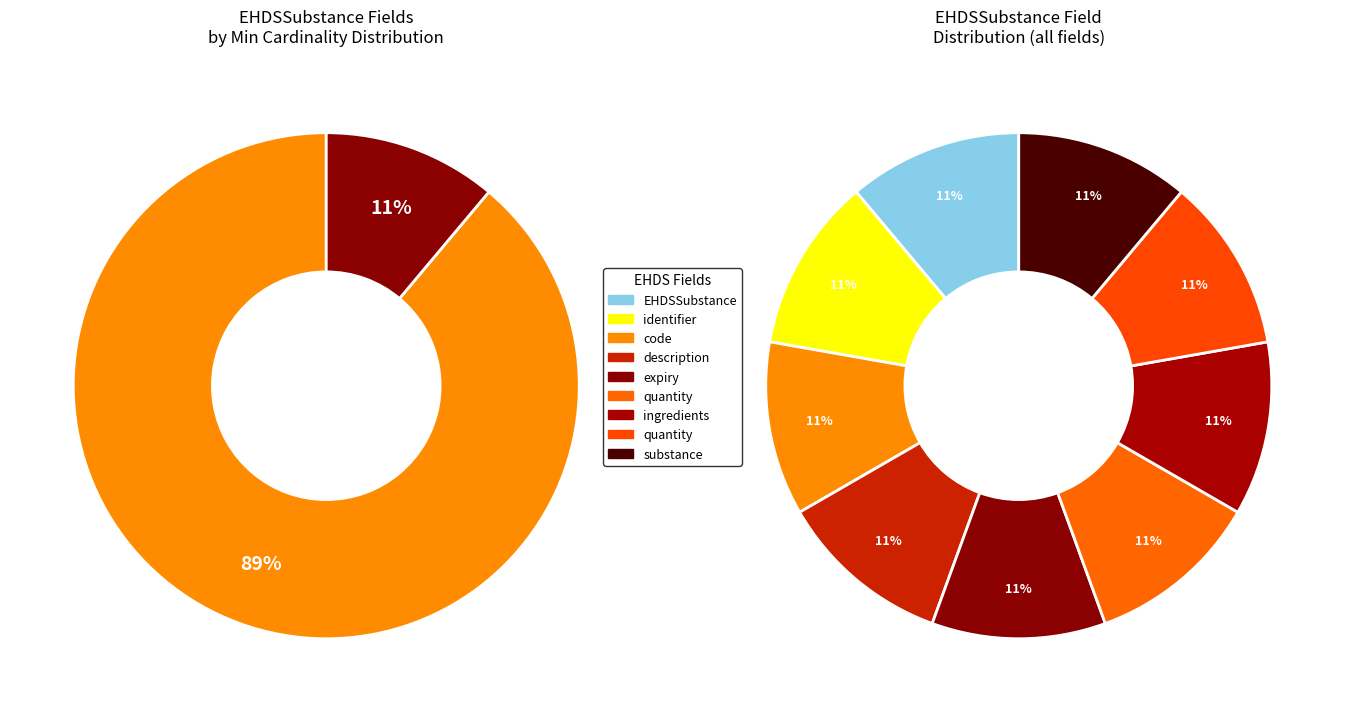

Which has a higher value, EHDSSubstance.ingredients.quantity or EHDSSubstance.ingredients.substance?

EHDSSubstance.ingredients.substance